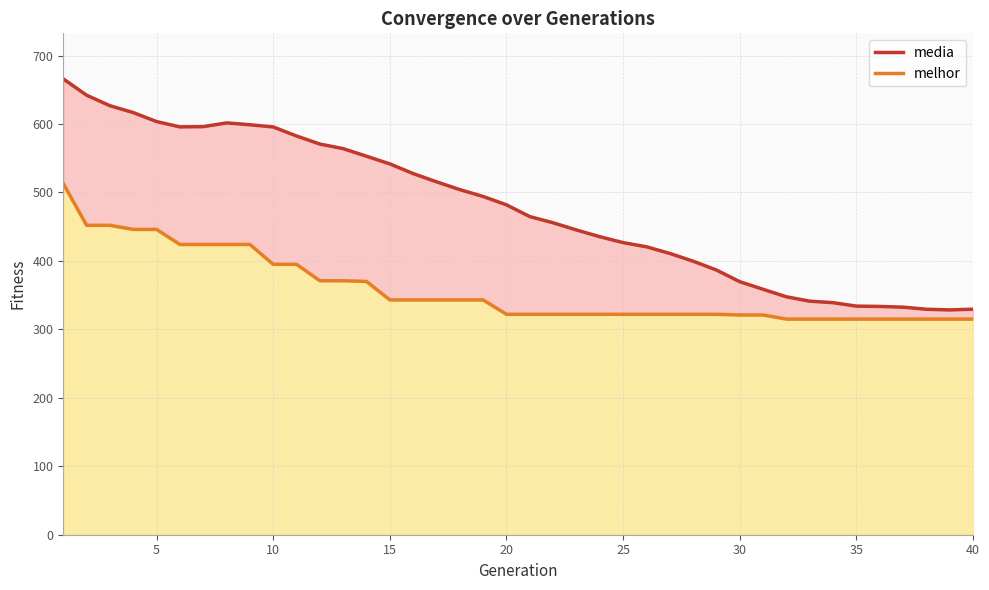

How many values in the media series are below 481?

20